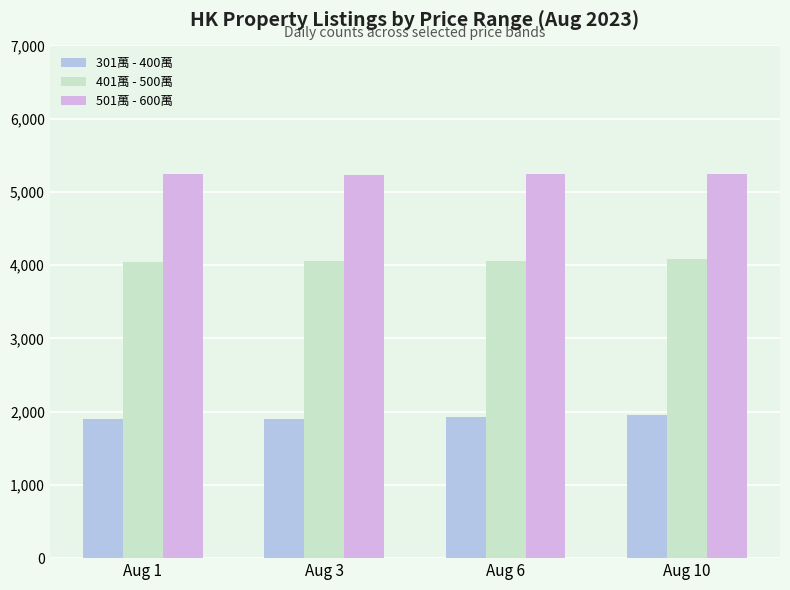

What is the greatest value displayed?

5248